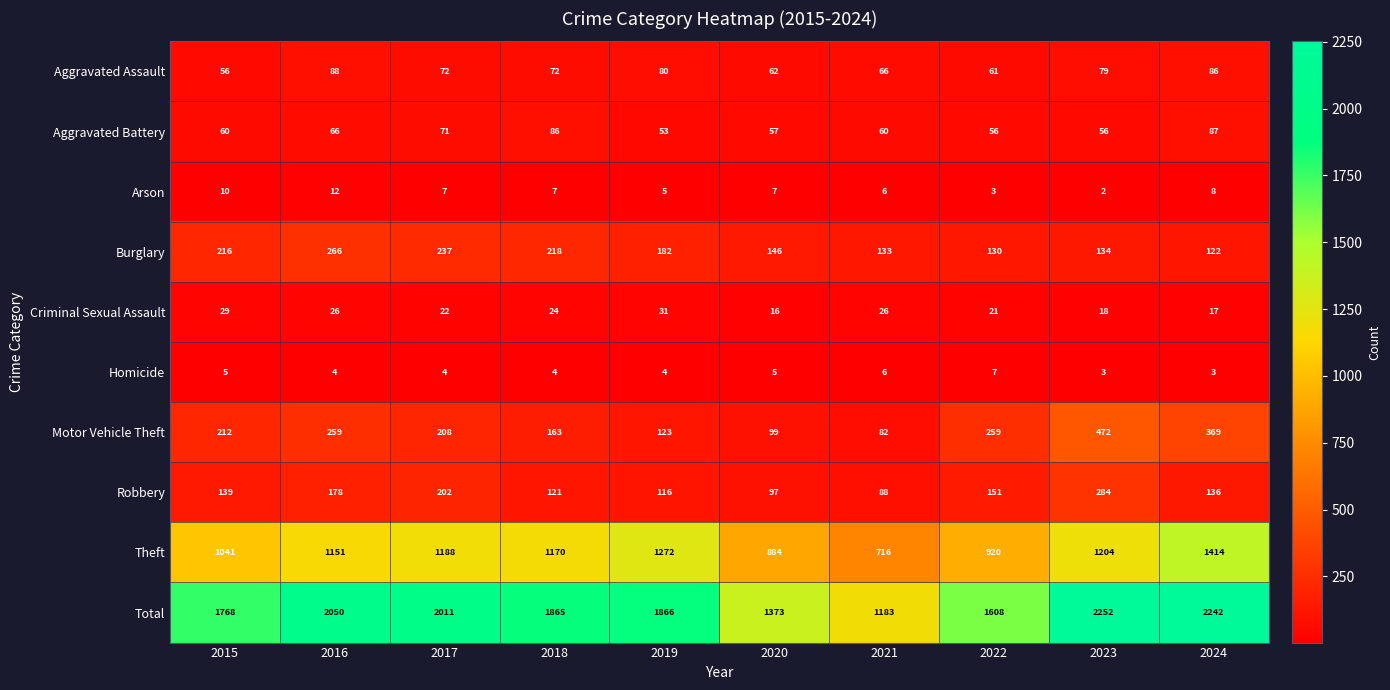

List the series in order of their peak value, lowest first.

Homicide, Arson, Criminal Sexual Assault, Aggravated Battery, Aggravated Assault, Burglary, Robbery, Motor Vehicle Theft, Theft, Total